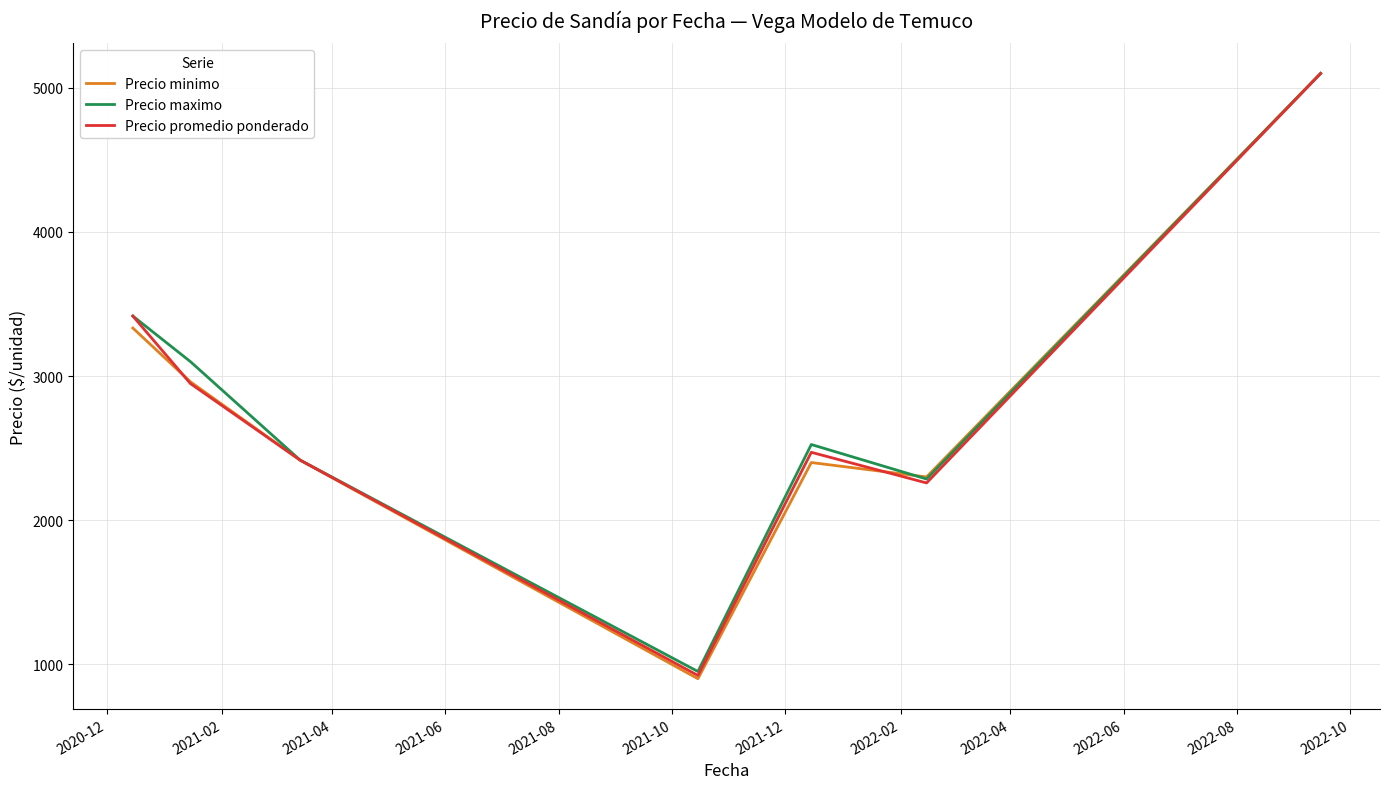

What is the minimum value for Precio promedio ponderado?

922.5